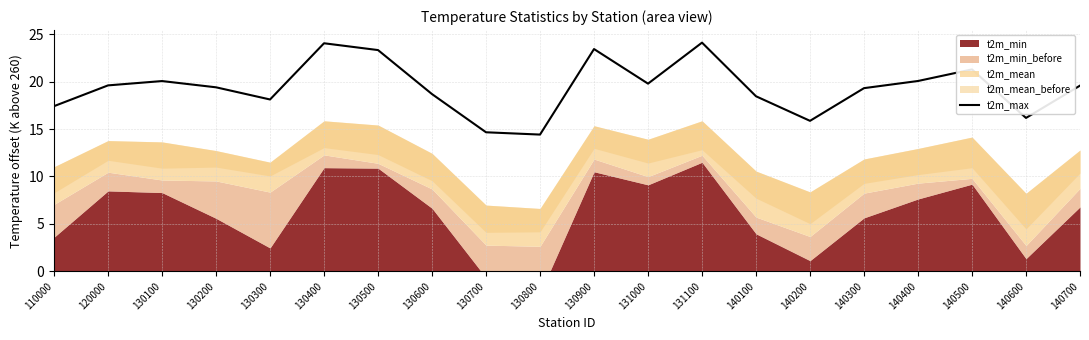

Approximately how many times larger is the value at 130800 compared to 130400?

0.6